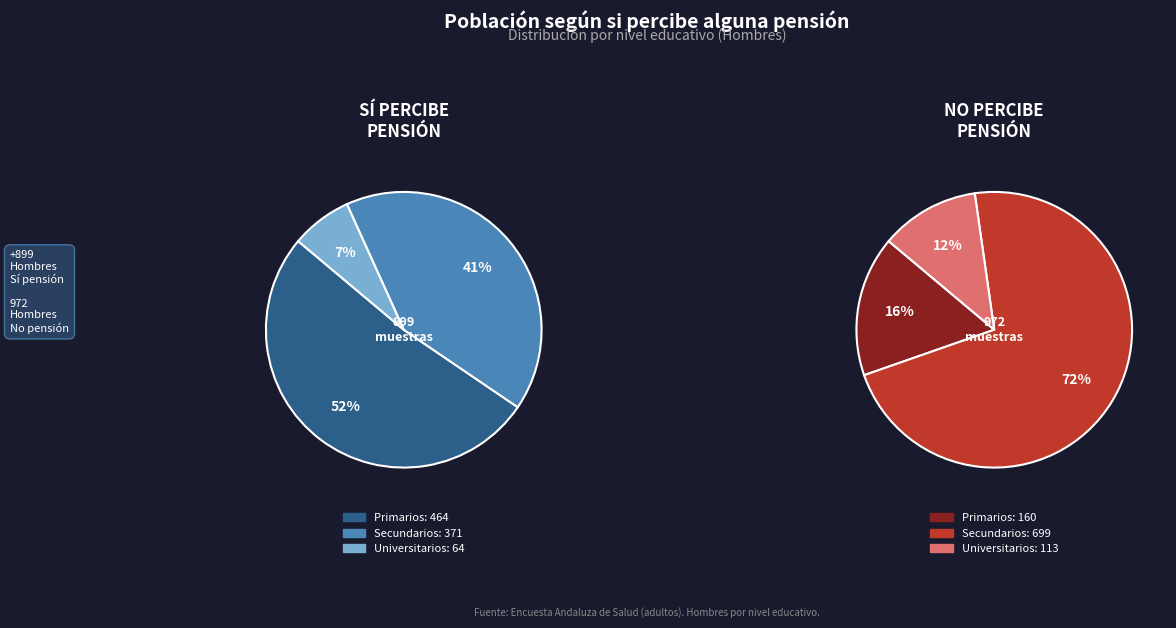

True or false: Universitarios accounts for 1% of the total.

False